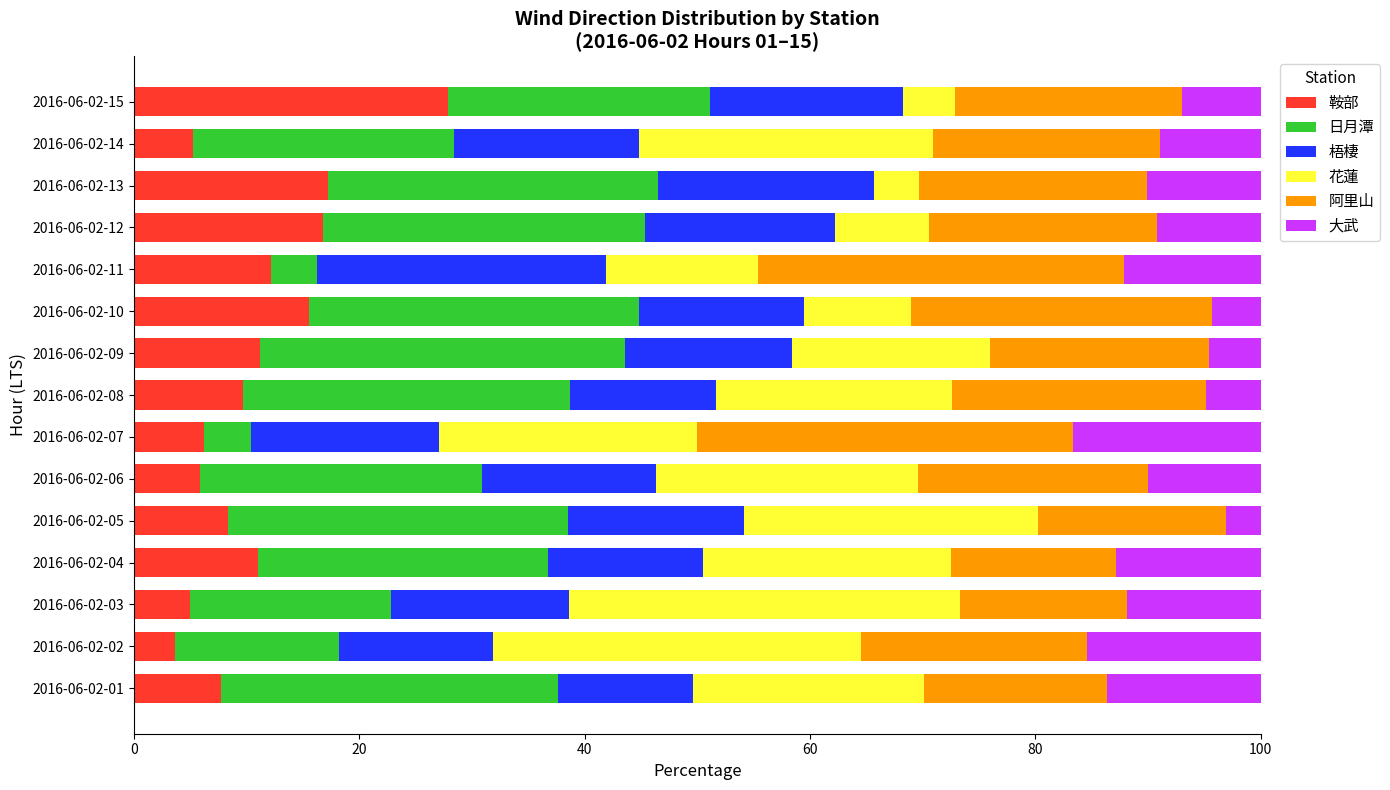

What is the highest value of the 鞍部 series?

27.9